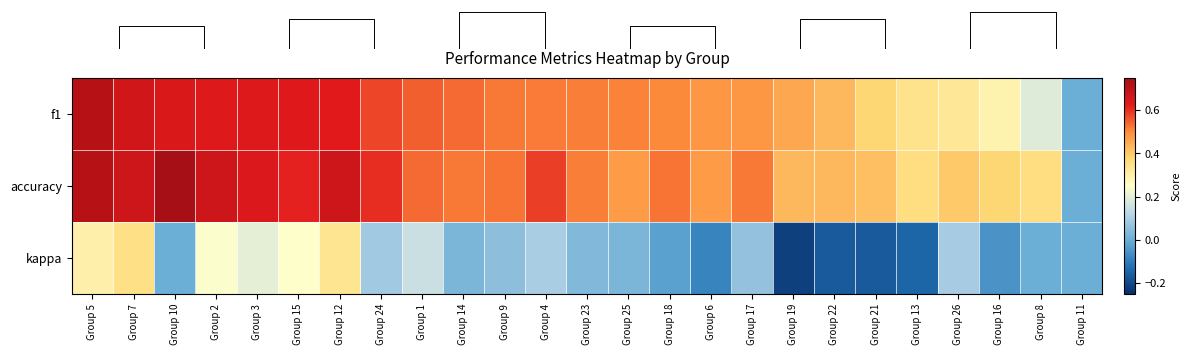

Between Group 21 and Group 25, which is larger?

Group 25